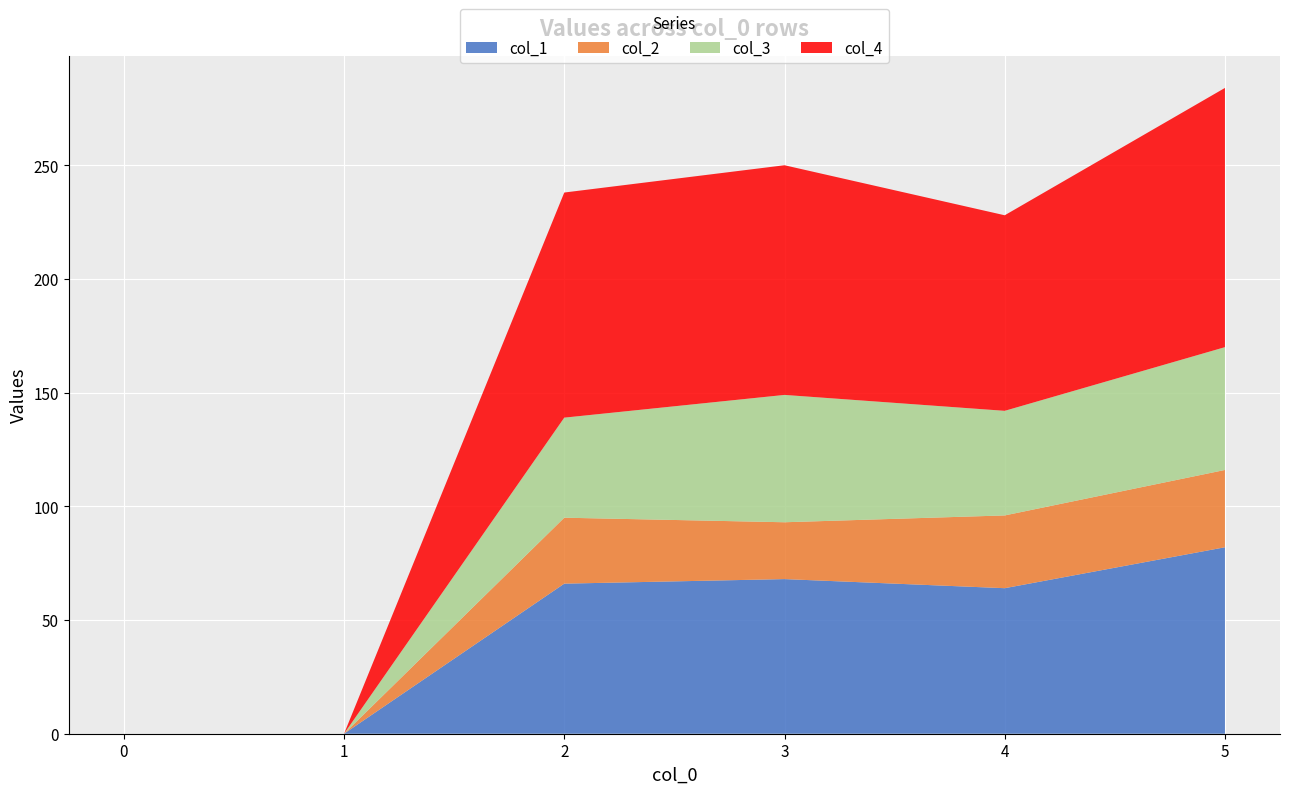

Reading left to right, transcribe all the data shown in this chart.

col_1: 0	0	66	68	64	82
col_2: 0	0	29	25	32	34
col_3: 0	0	44	56	46	54
col_4: 0	0	99	101	86	114